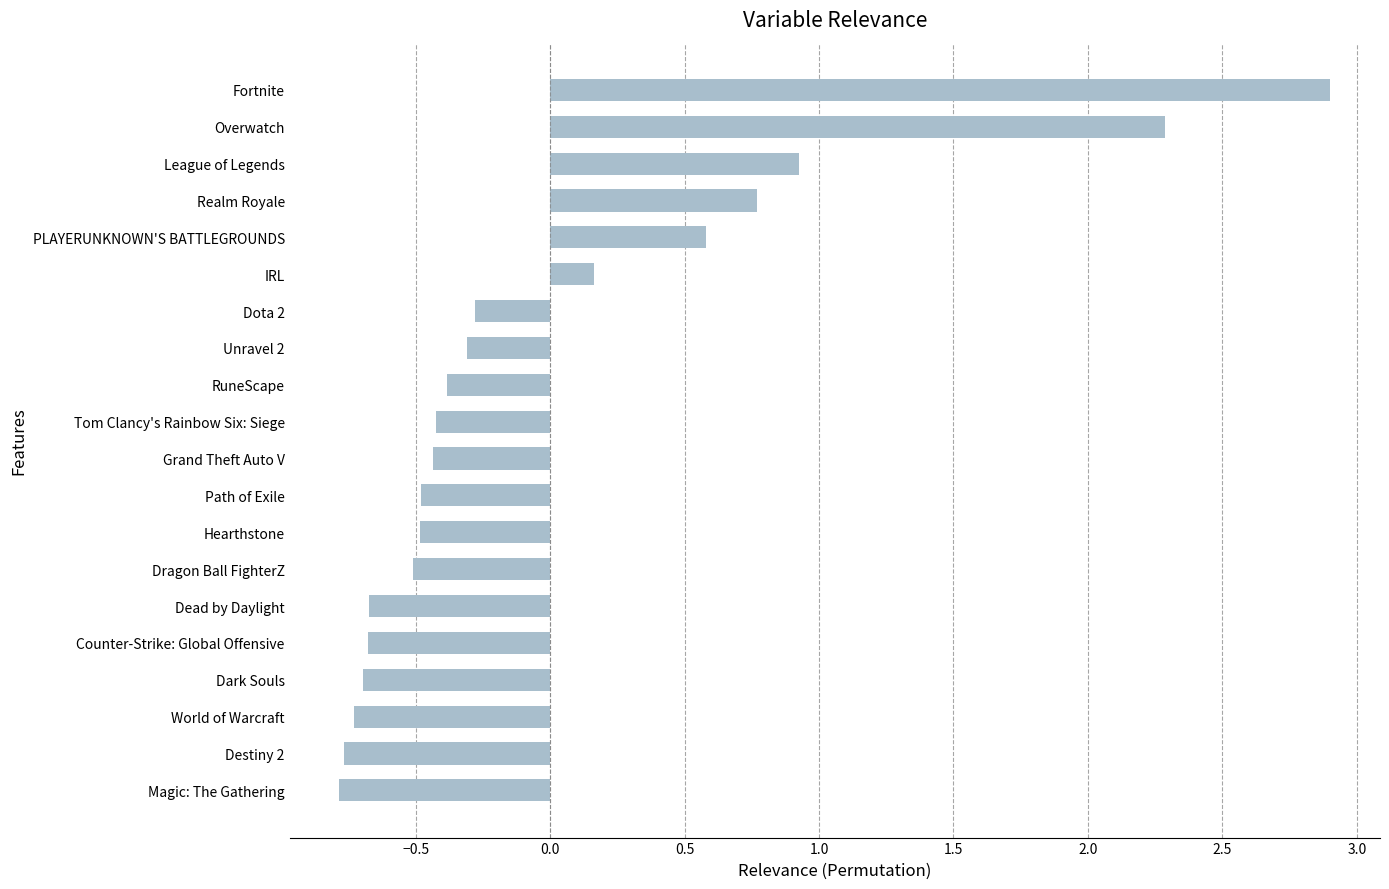

At which category does the chart reach its peak across all series?

Fortnite